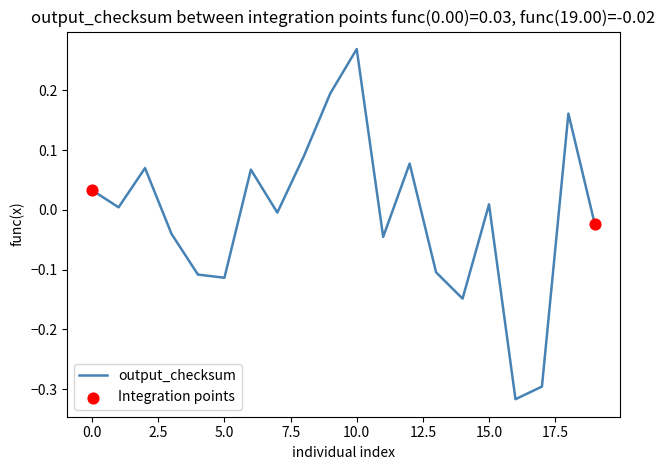

What is the difference between the maximum and minimum values?

0.6